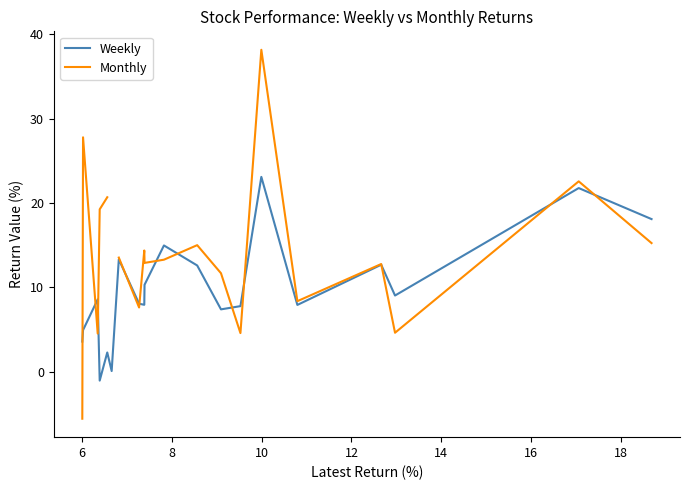

After their last crossing, which series has the higher values: Weekly or Monthly?

Weekly